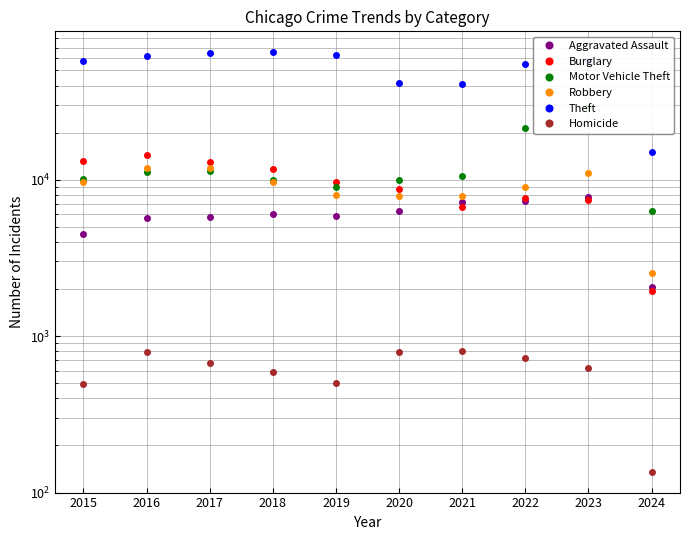

The Robbery series shows 2548 at 2024. True or false?

True